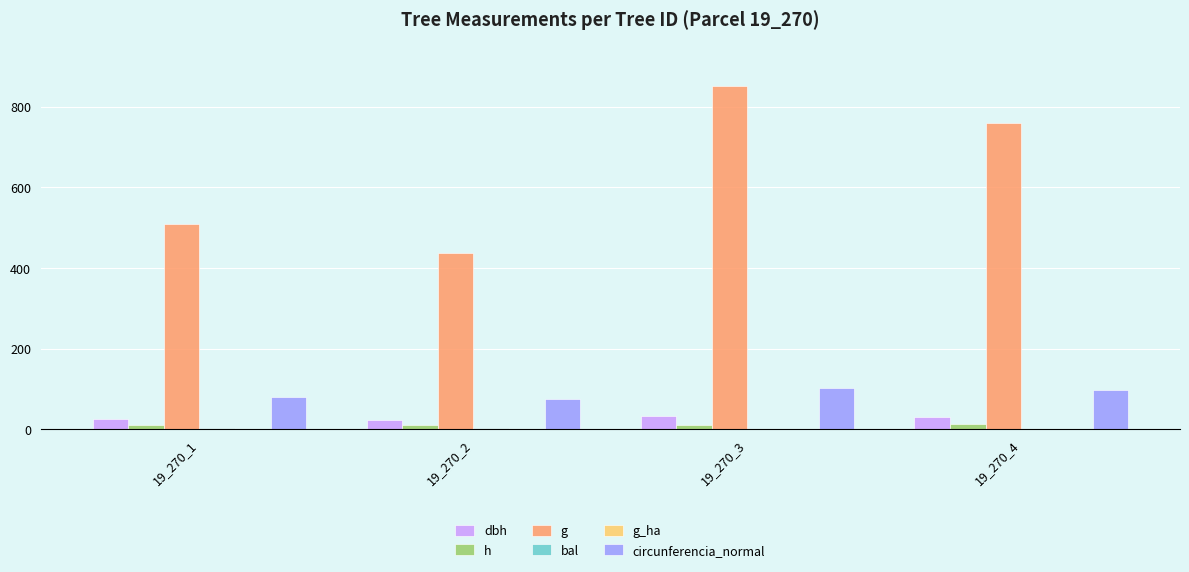

What is the sum of all h values?

45.4